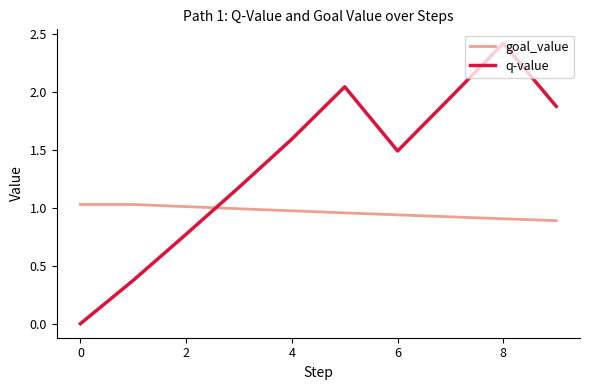

Rank the series by their maximum value, from highest to lowest.

q-value, goal_value